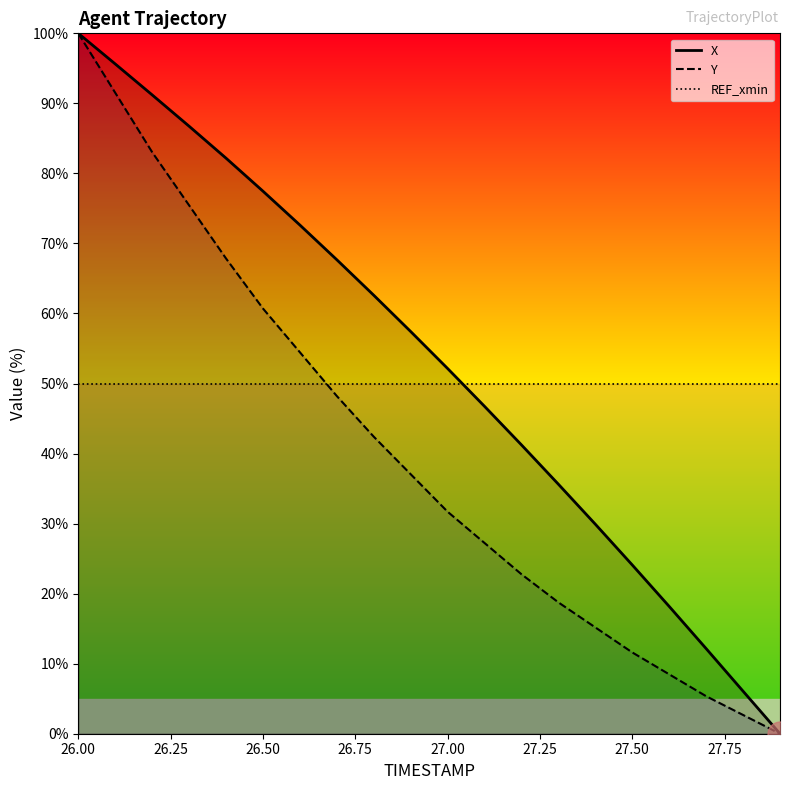

Which series changed the most between 26.50 and 27.00?

Y